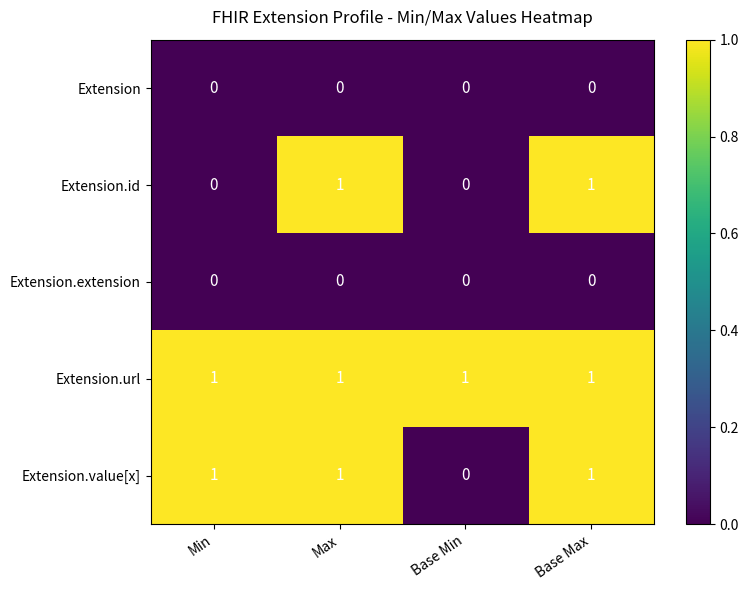

True or false: Extension.url has a value of 2 at Max.

False